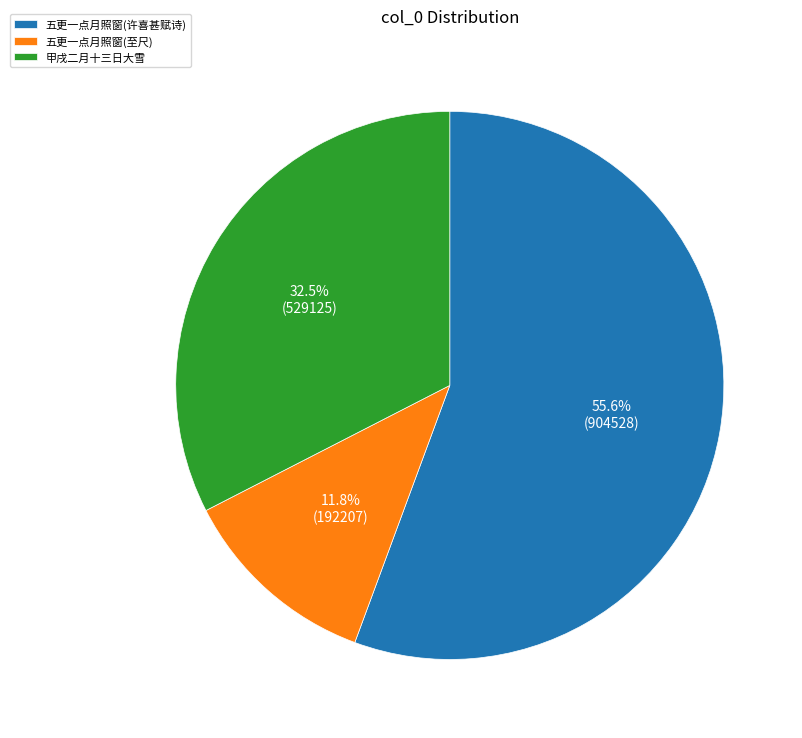

What is the smallest slice in the pie chart?

五更一点月照窗(至尺)